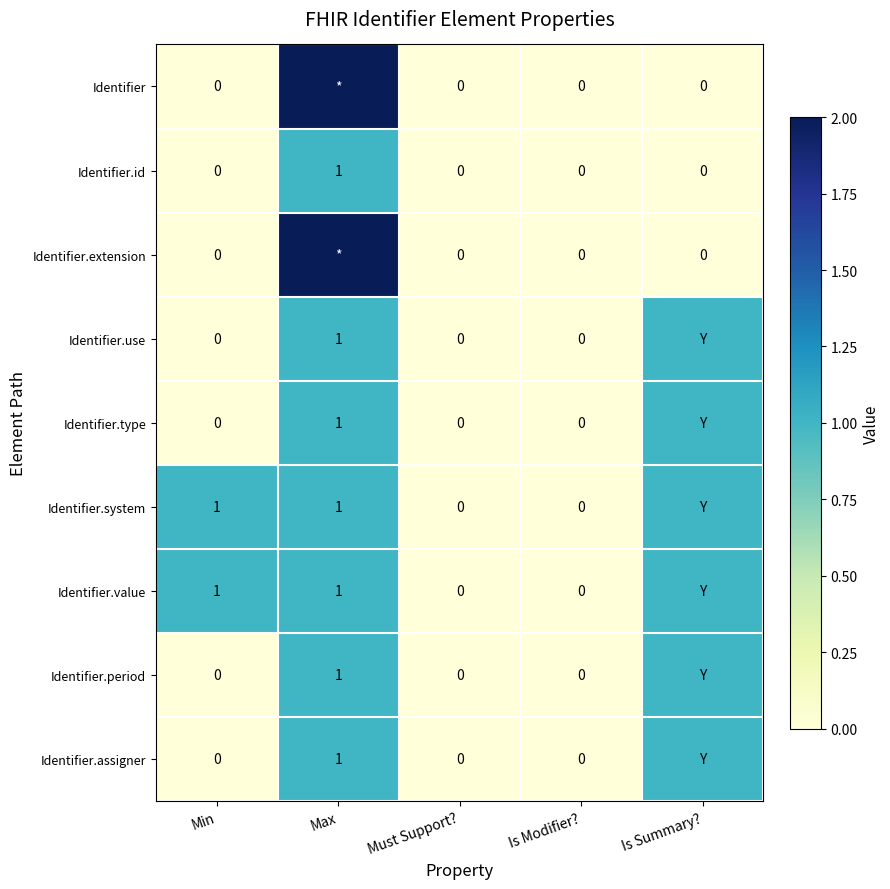

Is the value of Identifier.type at Is Modifier? greater than the value of Identifier.assigner at Max?

No